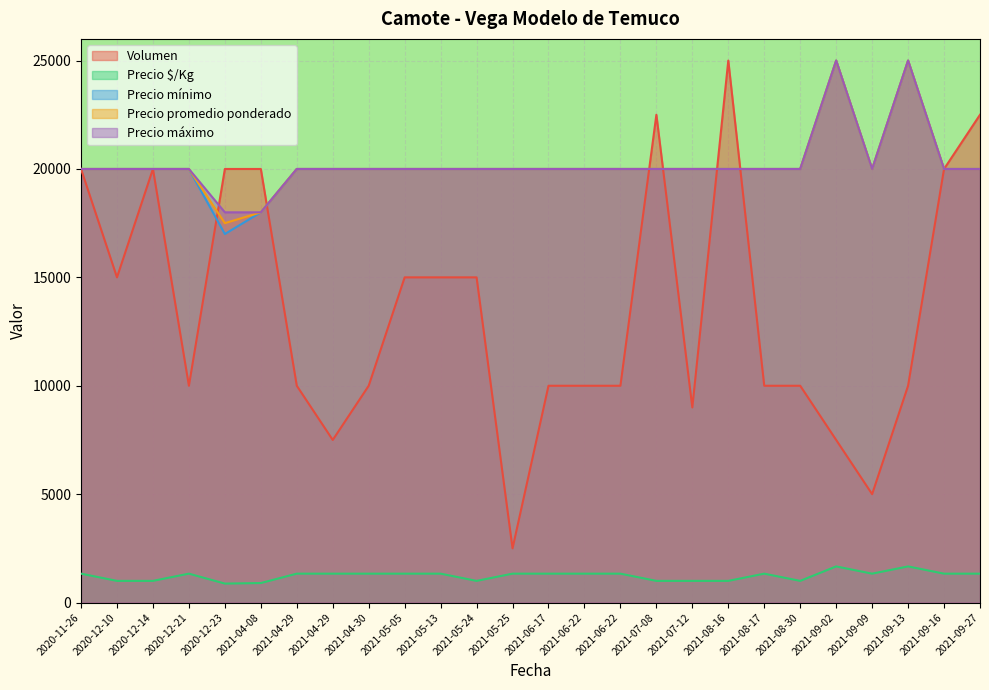

What is the sum of all Precio $/Kg values?

32104